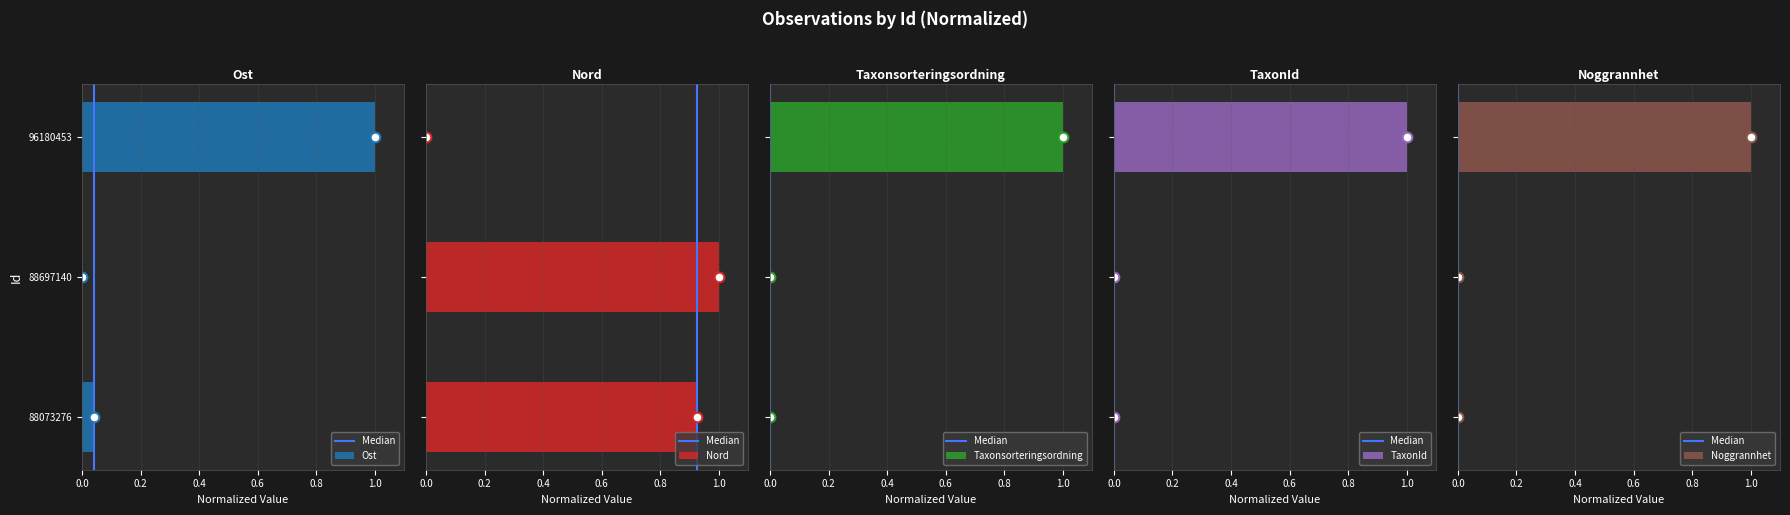

At how many categories does at least one series exceed 0?

3